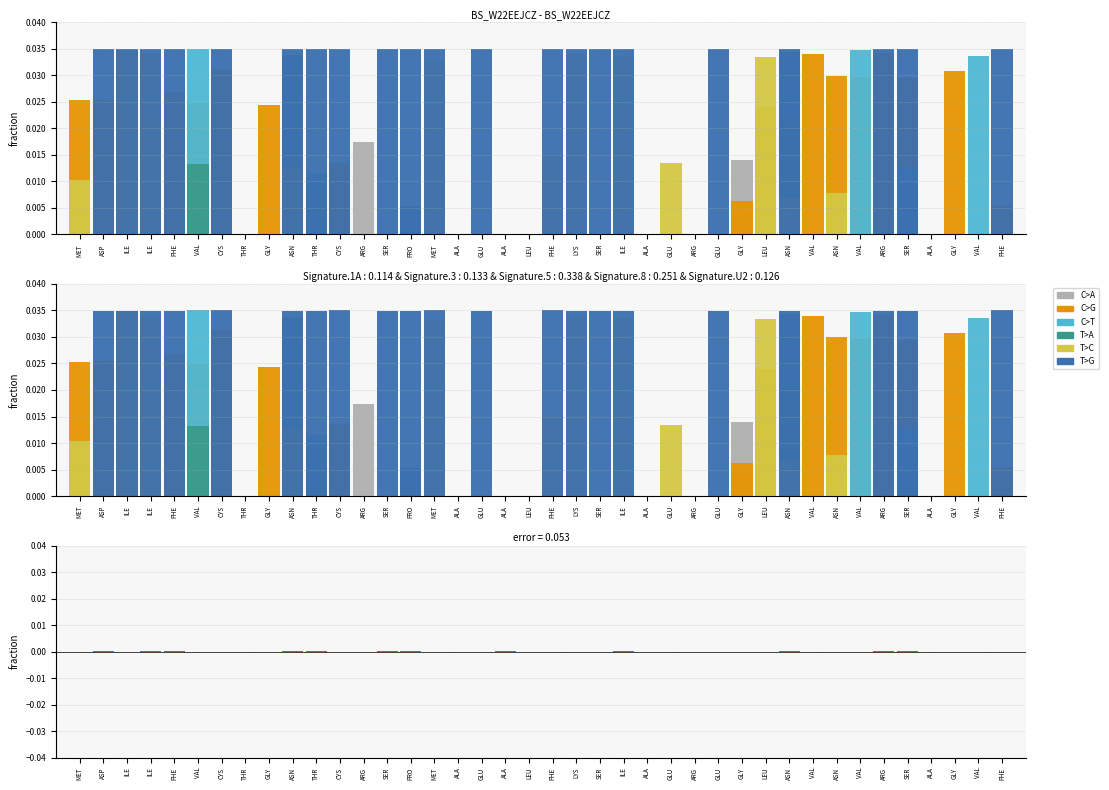

What are all the series names shown in the legend?

C>A, C>G, C>T, T>A, T>C, T>G